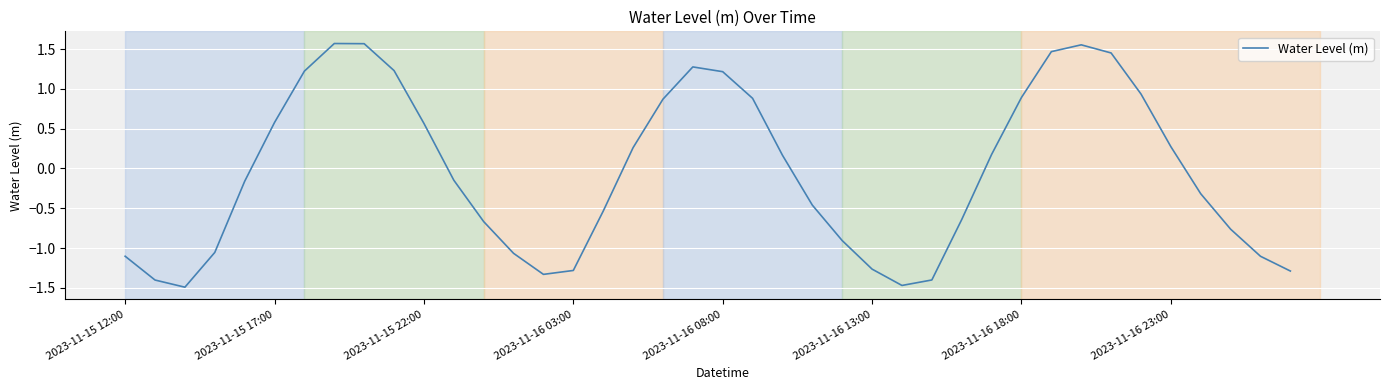

What is the minimum value shown in the chart?

-1.5